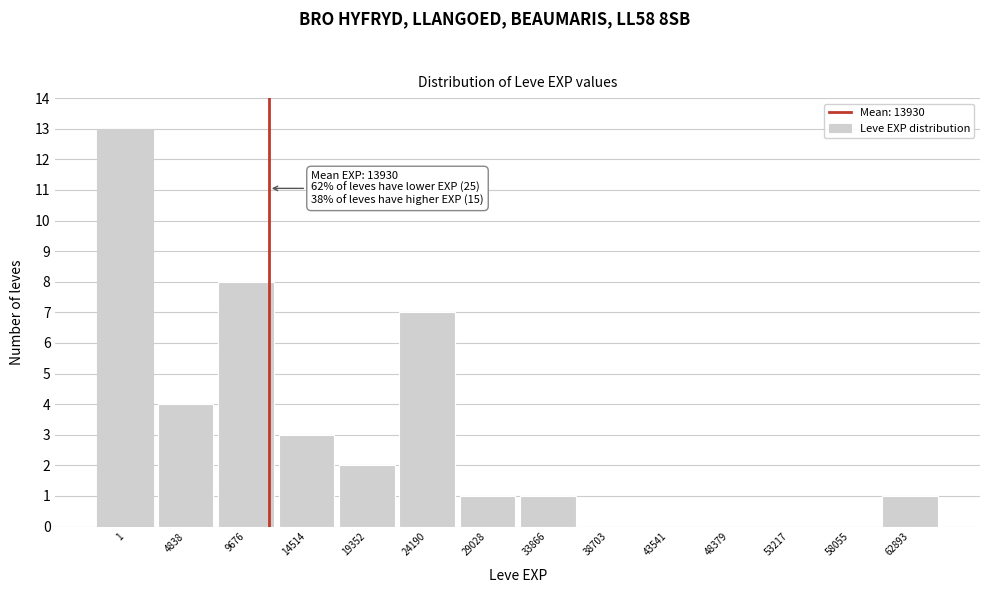

Reading left to right, extract all data points from this chart.

1=13	4838=4	9676=8	14514=3	19352=2	24190=7	29028=1	33866=1	38703=0	43541=0	48379=0	53217=0	58055=0	62893=1